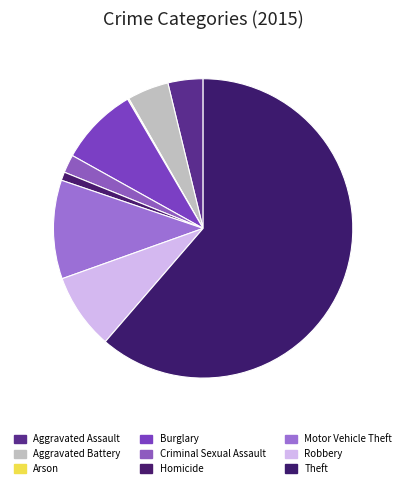

What is the smallest slice in the pie chart?

Arson